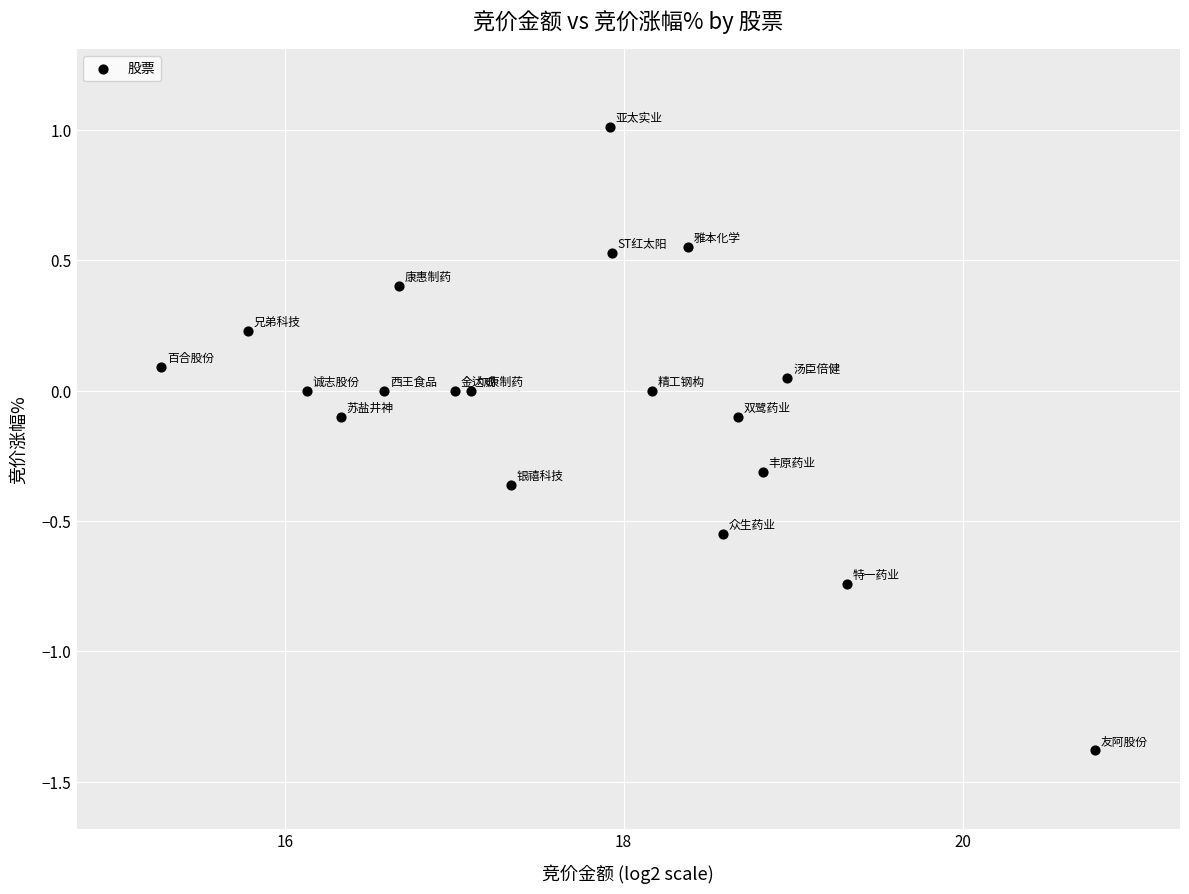

What is the range of Y values (max minus min)?

2.4